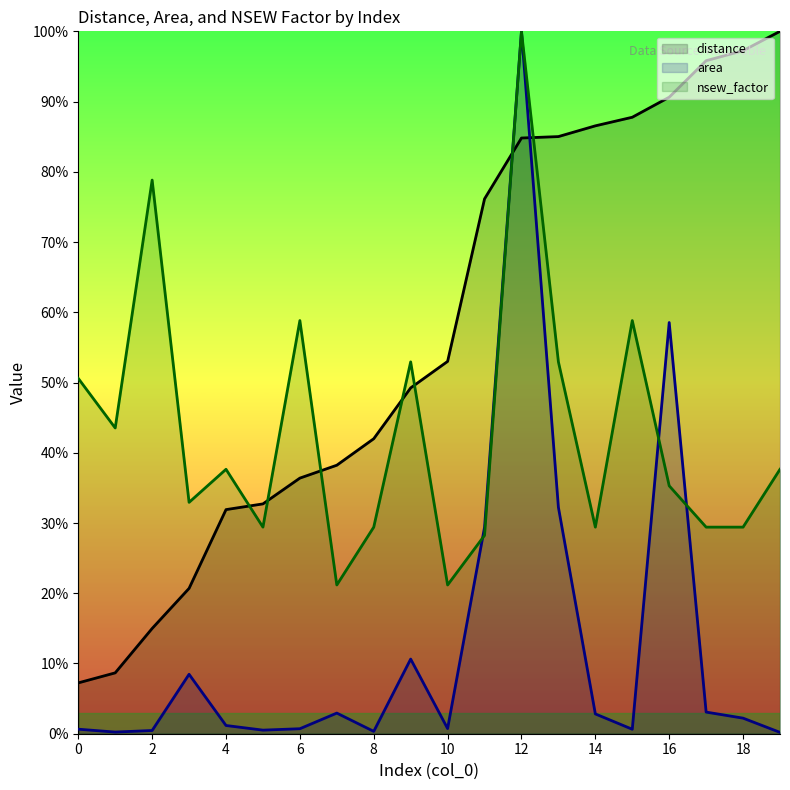

How many data points does each series have?

20